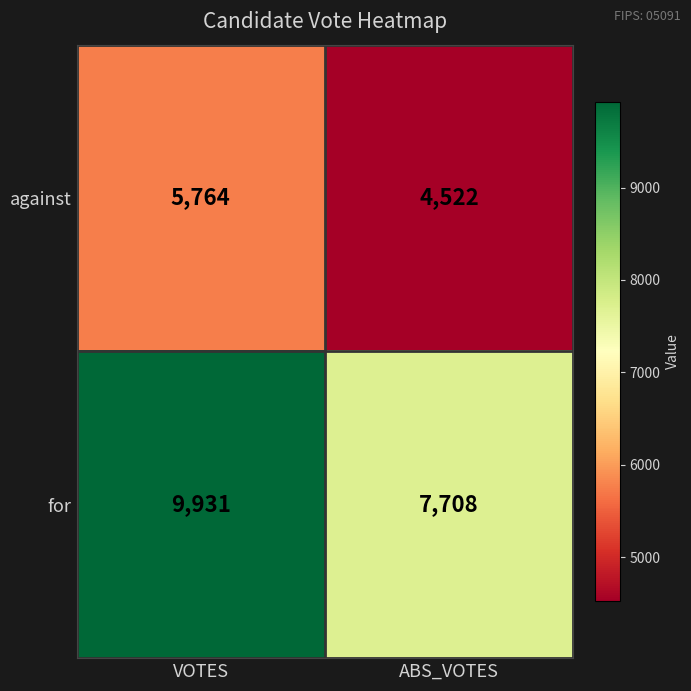

Reading left to right, transcribe all the data shown in this chart.

against: VOTES=5764	ABS_VOTES=4522
for: VOTES=9931	ABS_VOTES=7708